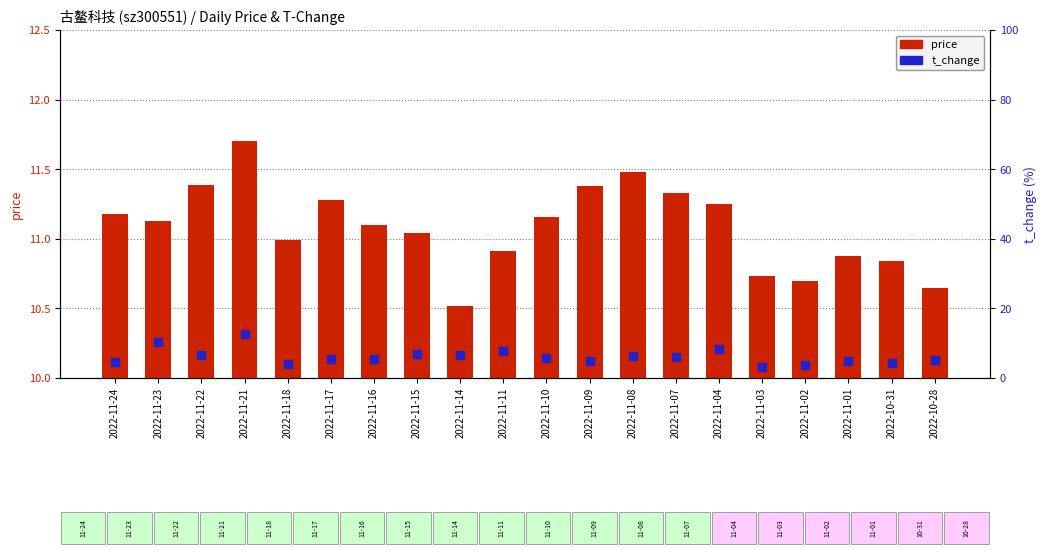

At how many categories does at least one series exceed 10?

20